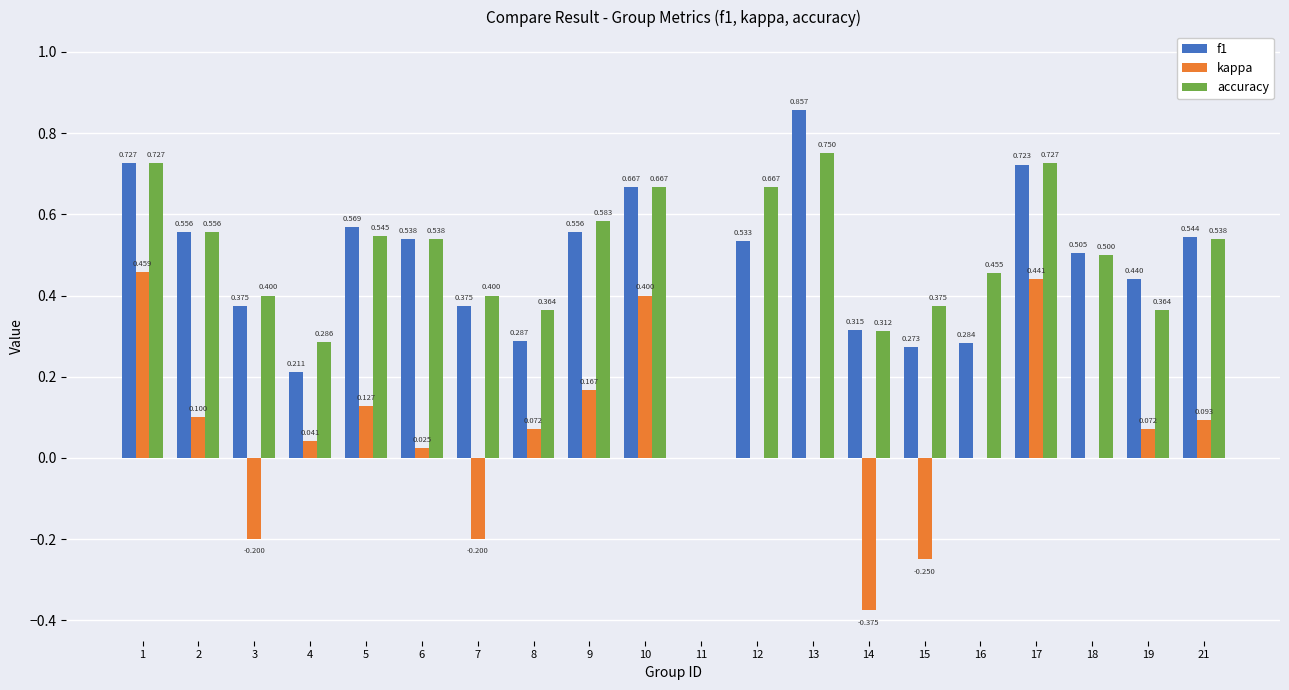

Is the value of accuracy at 18 greater than the value of f1 at 17?

No